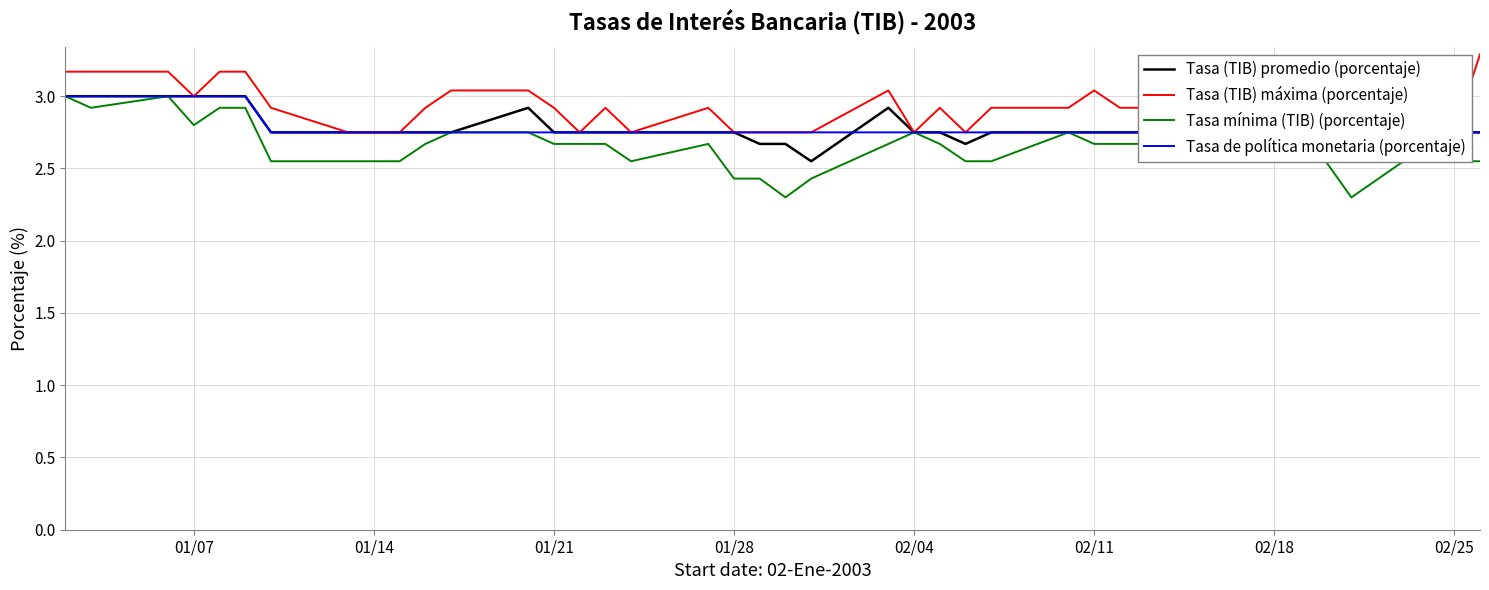

What is the minimum value for Tasa mínima (TIB) (porcentaje)?

2.3